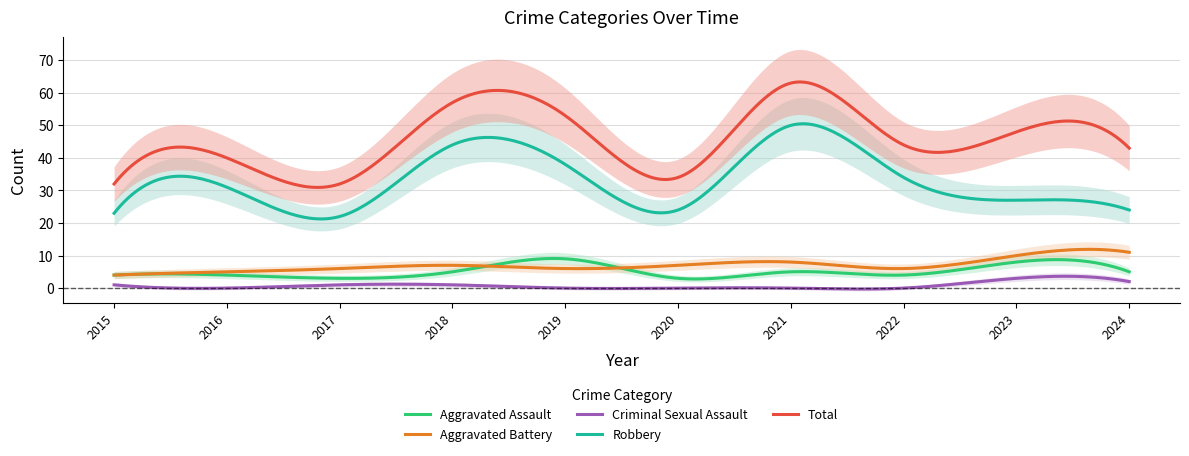

What is the difference between the highest and lowest values at 2016?

40